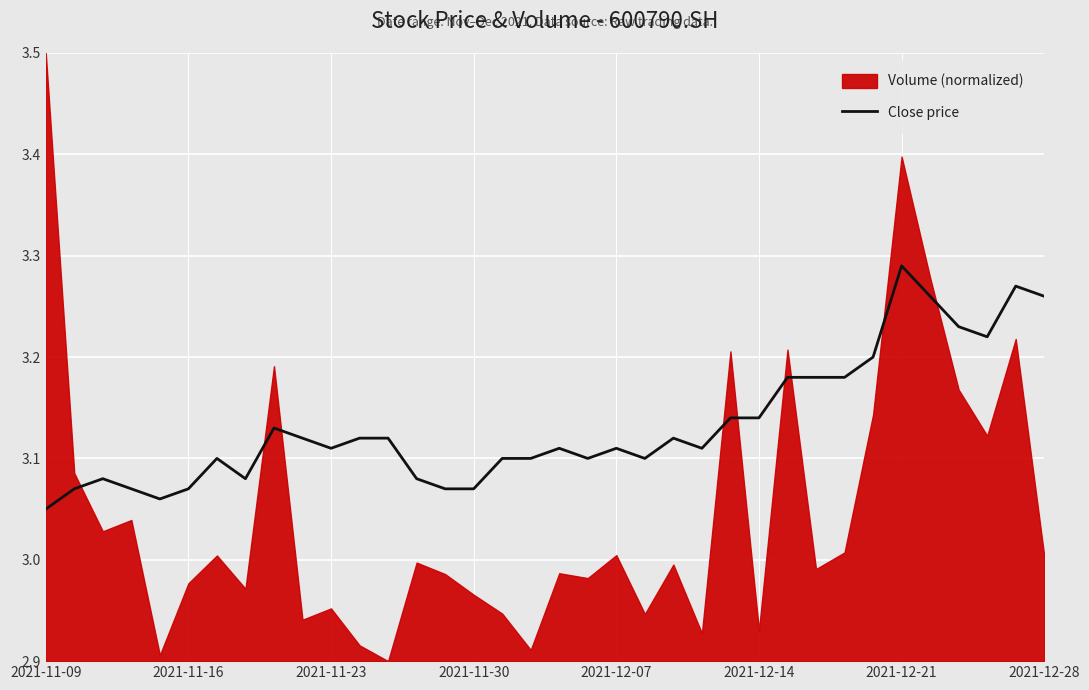

Between 25 and 34, which is larger?

34